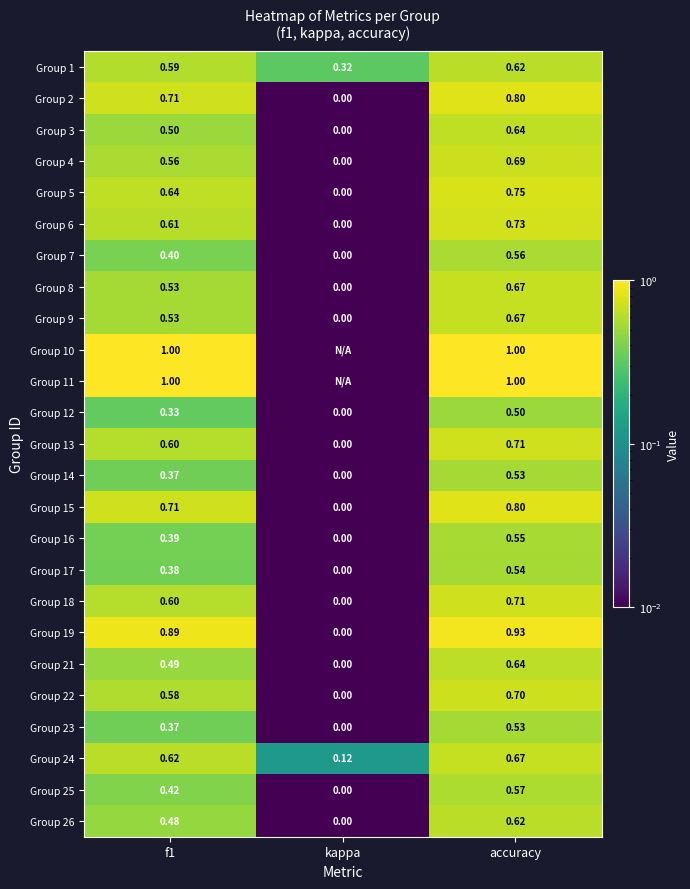

Is the value of Group 11 at accuracy greater than the value of Group 21 at f1?

Yes